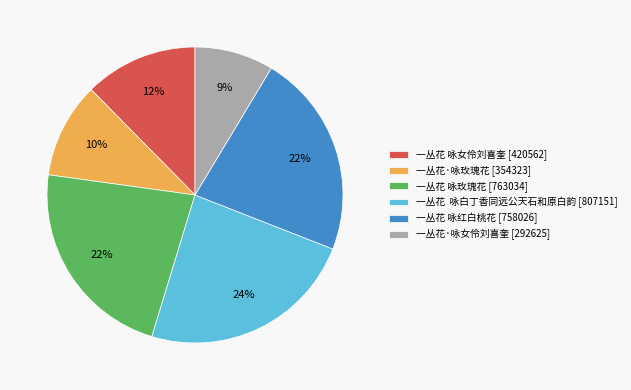

Which has a higher value, 一丛花·咏女伶刘喜奎 or 一丛花 咏红白桃花?

一丛花 咏红白桃花